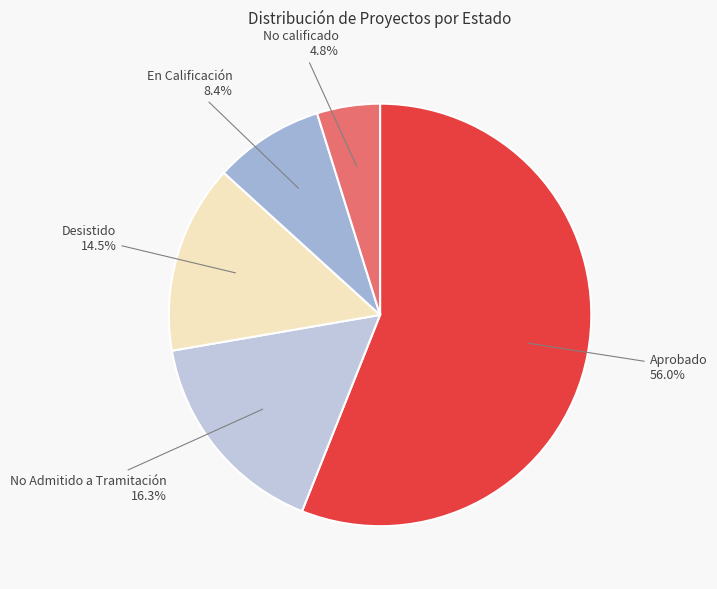

True or false: En Calificación accounts for 3% of the total.

False